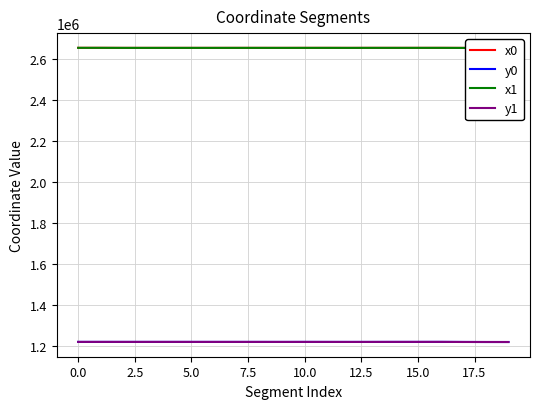

How many series are shown in this chart?

4